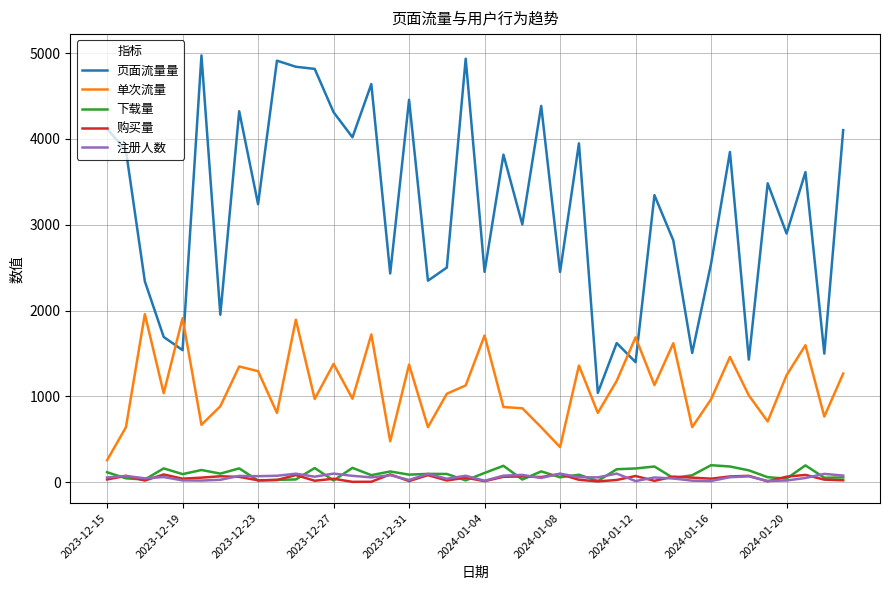

Does the chart have visible grid lines?

Yes